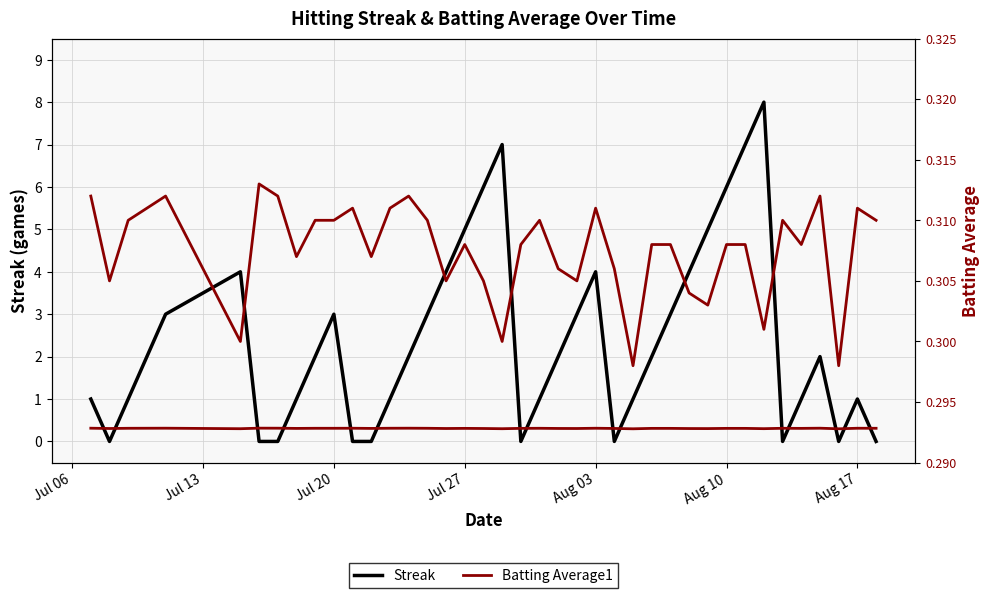

List the series in order of their overall mean, highest first.

Streak, Batting Average1